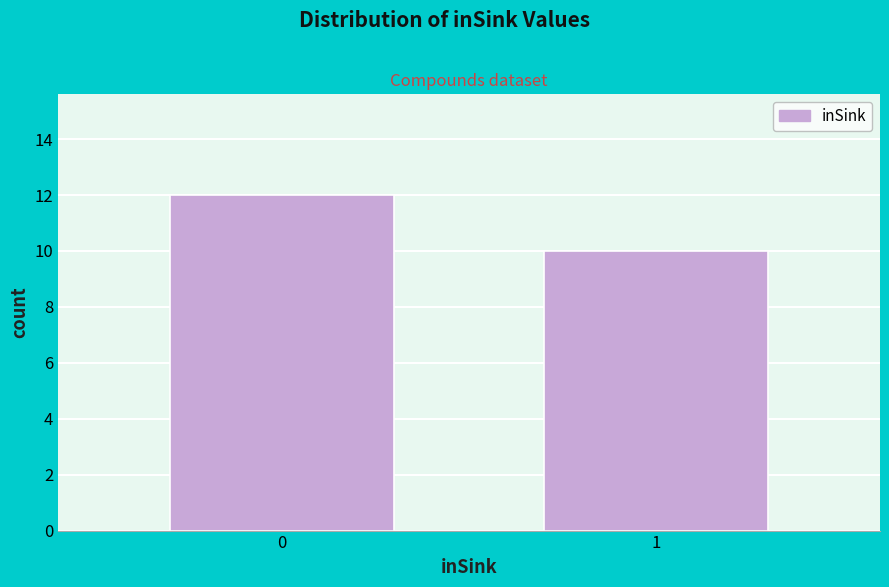

Reading left to right, extract all data points from this chart.

0=12	1=10